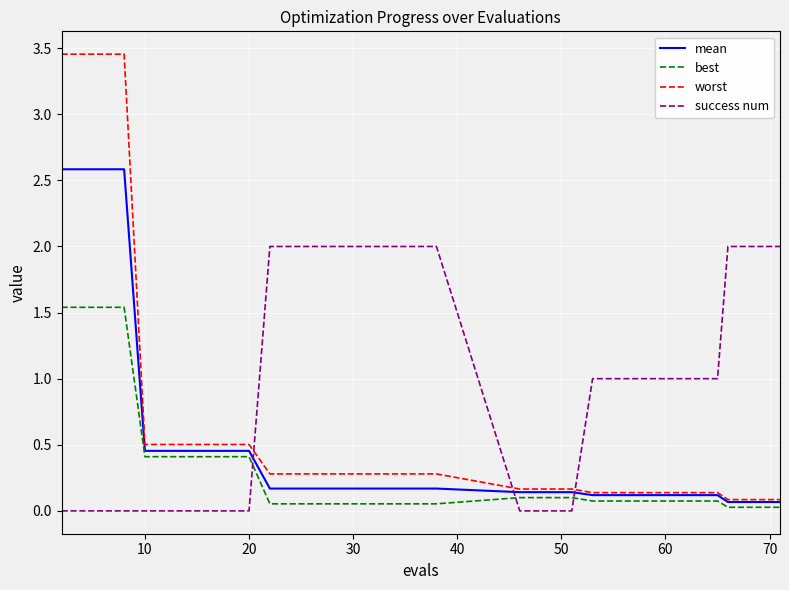

True or false: success num and best intersect in this chart.

True